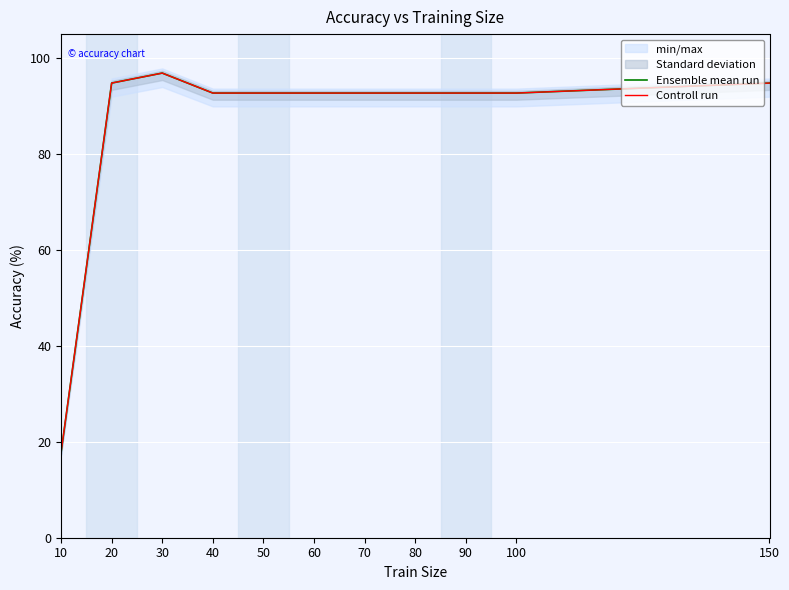

What is the difference between the maximum and second lowest values in the Ensemble mean run series?

4.2